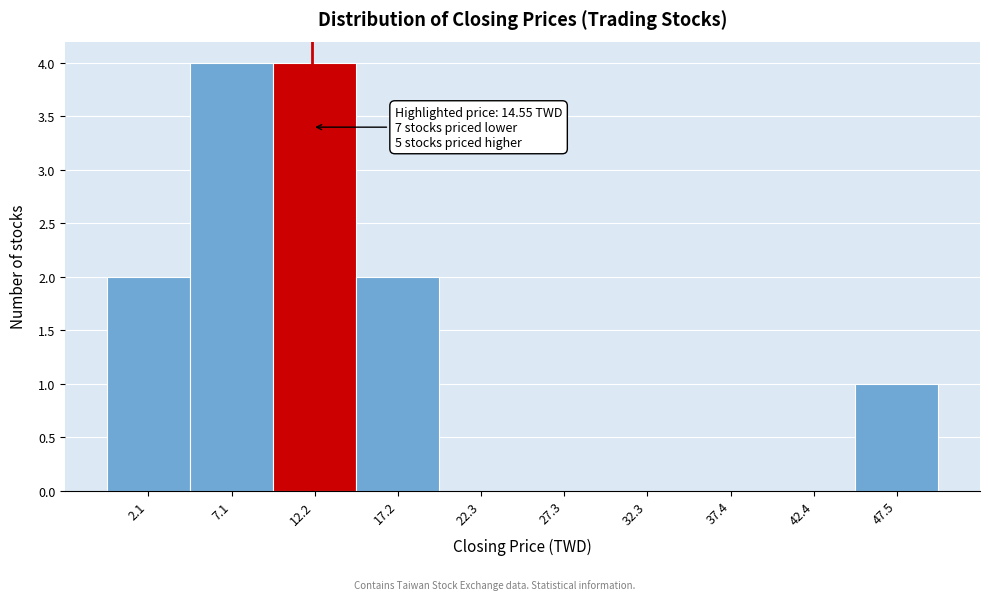

Reading left to right, list all the values displayed in this chart.

2.1=2	7.1=4	12.2=4	17.2=2	22.3=0	27.3=0	32.3=0	37.4=0	42.4=0	47.5=1